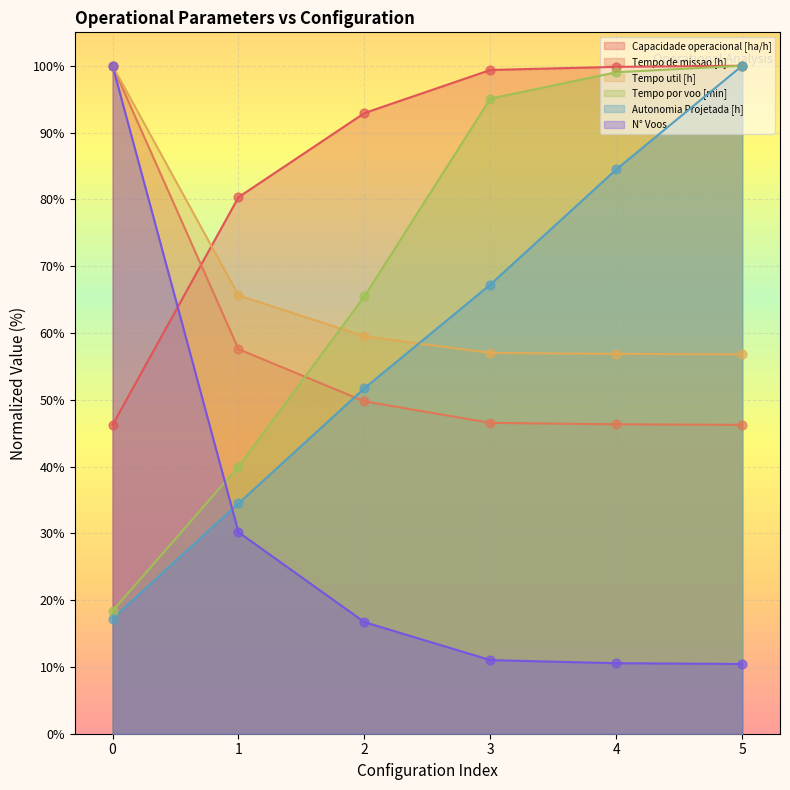

Which series reaches the minimum Y coordinate?

N° Voos